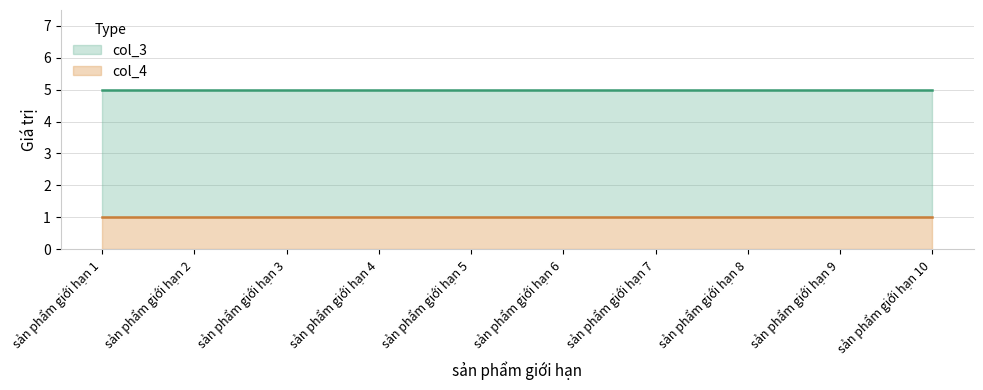

Reading left to right, extract all data points from this chart.

col_3: 5	5	5	5	5	5	5	5	5	5
col_4: 1	1	1	1	1	1	1	1	1	1